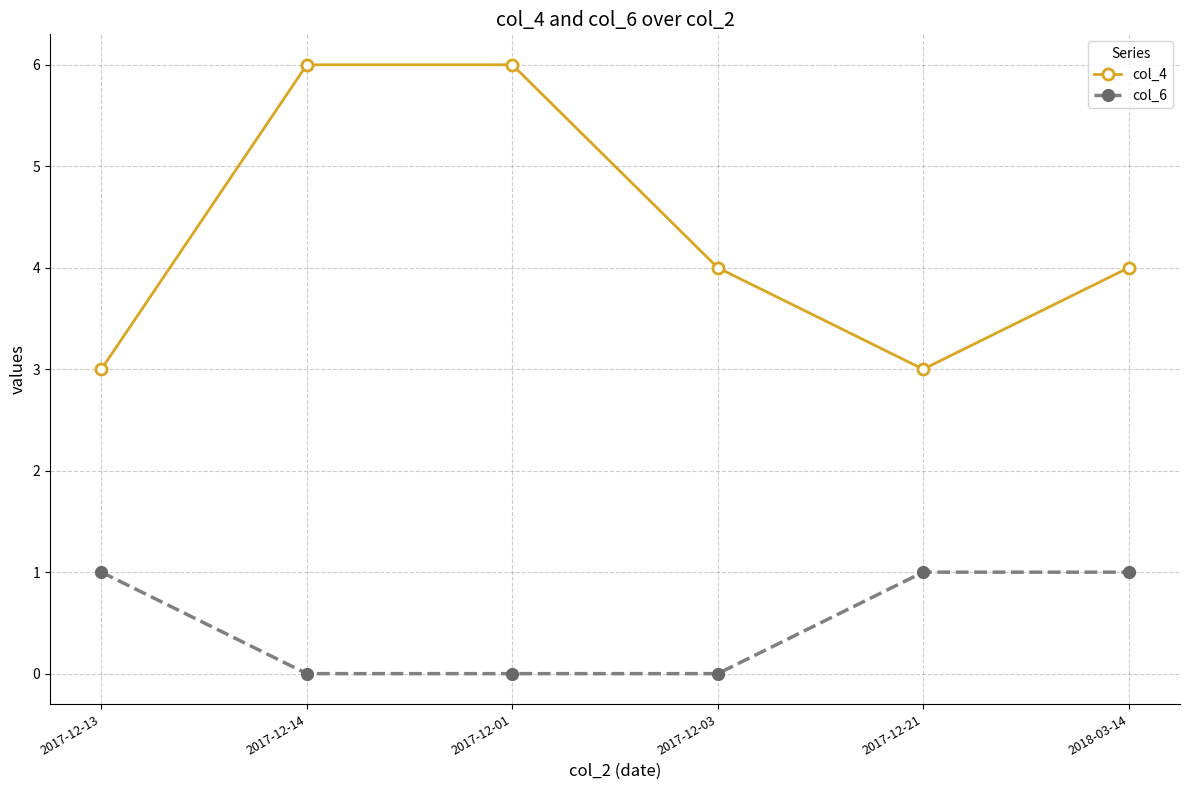

Reading left to right, list all the values displayed in this chart.

col_4: 3	6	6	4	3	4
col_6: 1	0	0	0	1	1